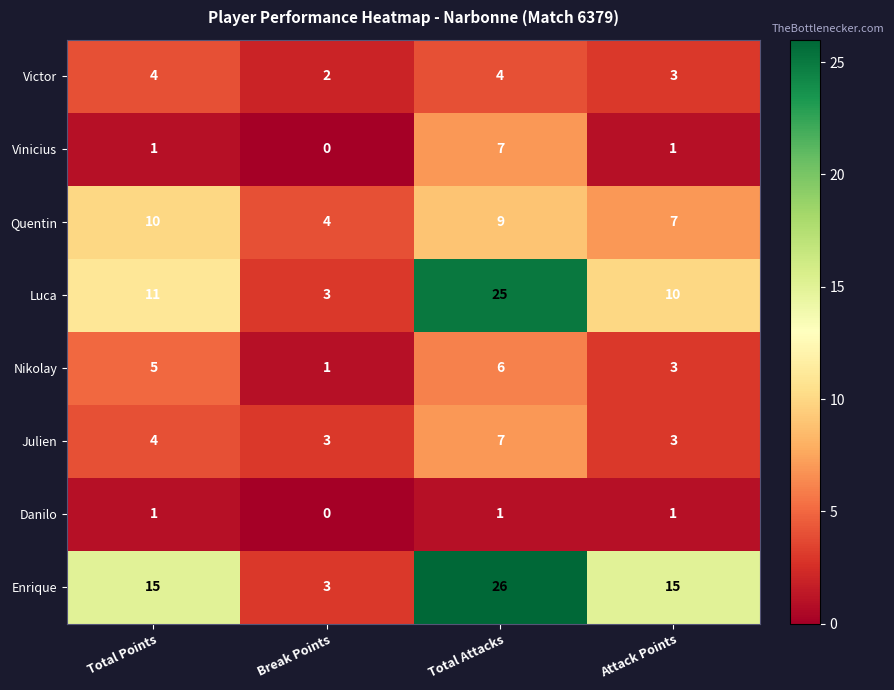

What is the difference between the highest and lowest values at Break Points?

4